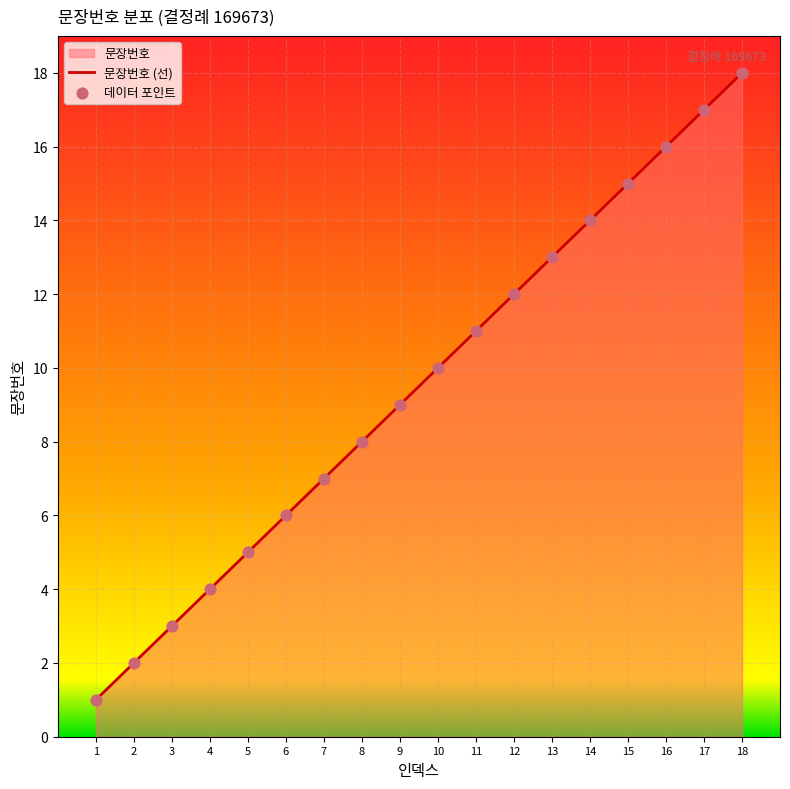

What is the change in value from 1 to 13?

+12